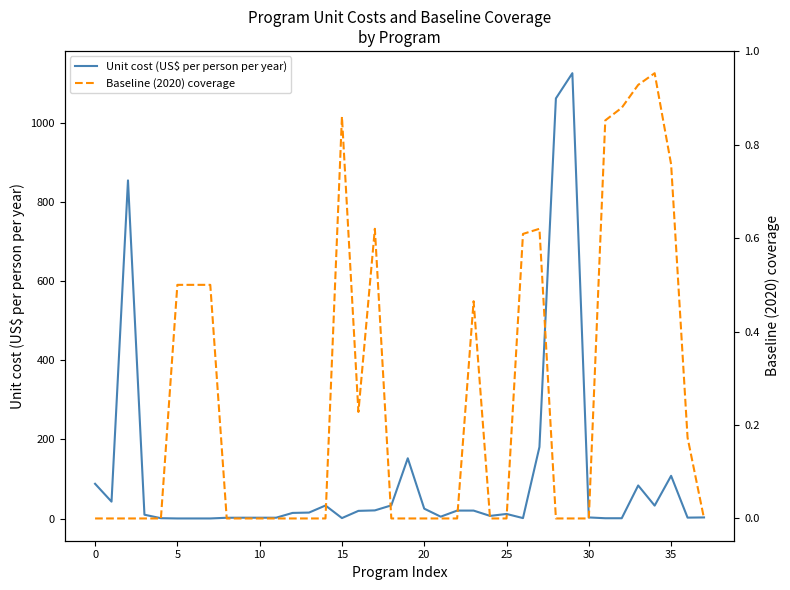

What is the difference between the maximum and minimum values in the Baseline (2020) coverage series?

1.0